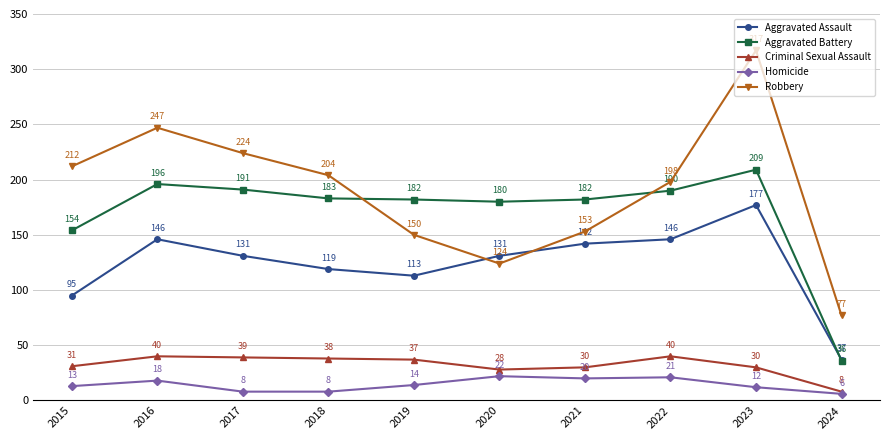

Which series has the largest total across all categories?

Robbery